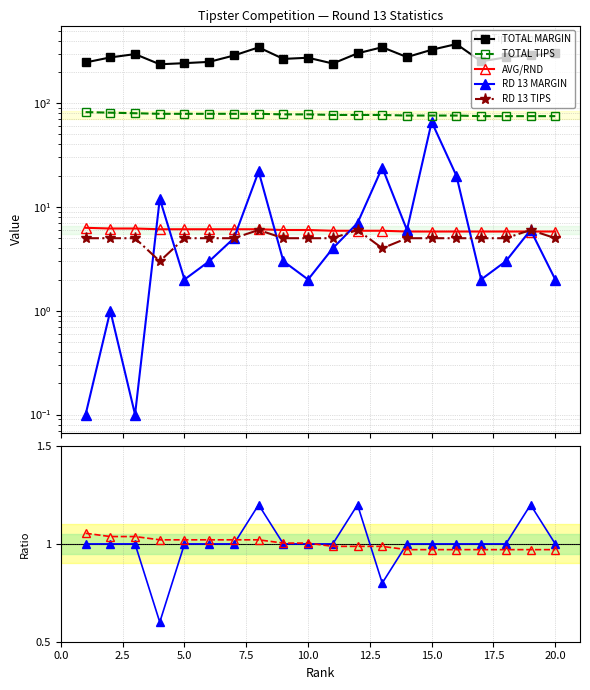

Reading left to right, extract all data points from this chart.

TOTAL MARGIN: 1=247.0	2=276.0	3=297.0	4=237.0	5=243.0	6=250.0	7=288.0	8=345.0	9=267.0	10=274.0	11=241.0	12=302.0	13=346.0	14=278.0	15=327.0	16=371.0	17=253.0	18=276.0	19=288.0	20=304.0
TOTAL TIPS: 1=82.0	2=81.0	3=80.0	4=79.0	5=79.0	6=79.0	7=79.0	8=79.0	9=78.0	10=78.0	11=77.0	12=77.0	13=77.0	14=76.0	15=76.0	16=76.0	17=75.0	18=75.0	19=75.0	20=75.0
AVG/RND: 1=6.3	2=6.2	3=6.2	4=6.1	5=6.1	6=6.1	7=6.1	8=6.1	9=6.0	10=6.0	11=5.9	12=5.9	13=5.9	14=5.8	15=5.8	16=5.8	17=5.8	18=5.8	19=5.8	20=5.8
RD 13 MARGIN: 1=0.1	2=1.0	3=0.1	4=12.0	5=2.0	6=3.0	7=5.0	8=22.0	9=3.0	10=2.0	11=4.0	12=7.0	13=24.0	14=6.0	15=66.0	16=20.0	17=2.0	18=3.0	19=6.0	20=2.0
RD 13 TIPS: 1=5.0	2=5.0	3=5.0	4=3.0	5=5.0	6=5.0	7=5.0	8=6.0	9=5.0	10=5.0	11=5.0	12=6.0	13=4.0	14=5.0	15=5.0	16=5.0	17=5.0	18=5.0	19=6.0	20=5.0